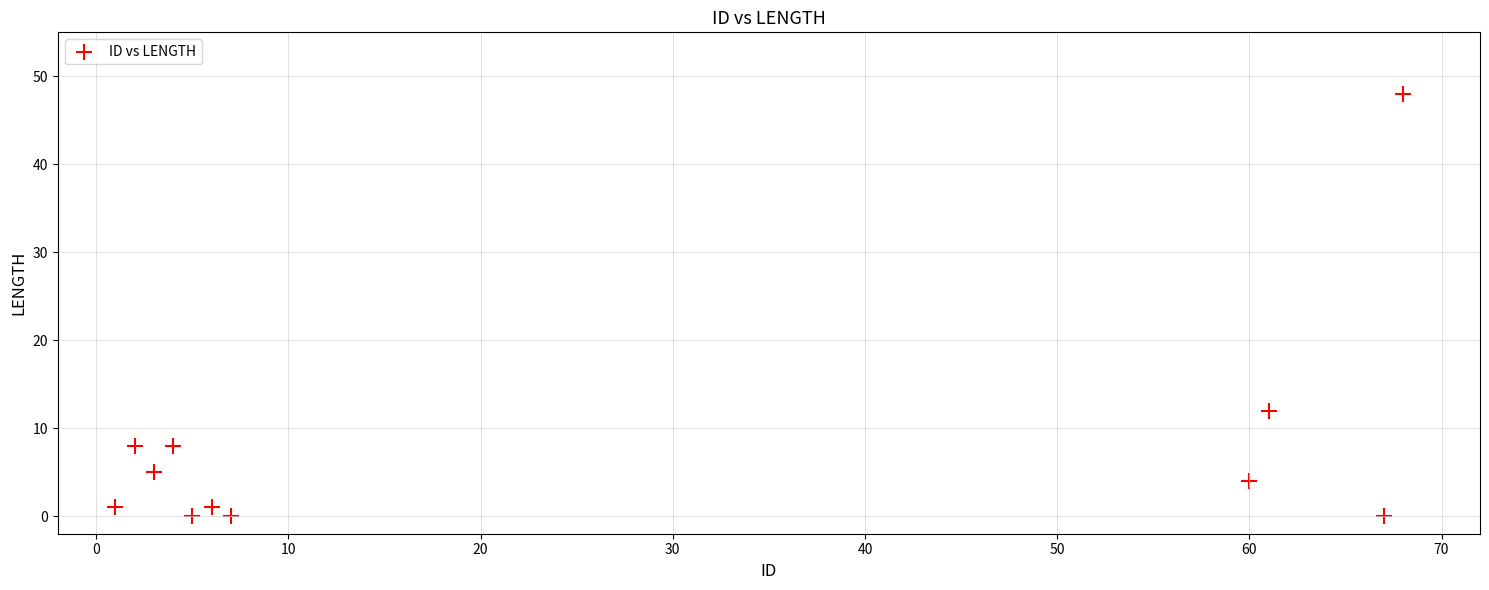

What Y value in the scatter plot is closest to 24?

12